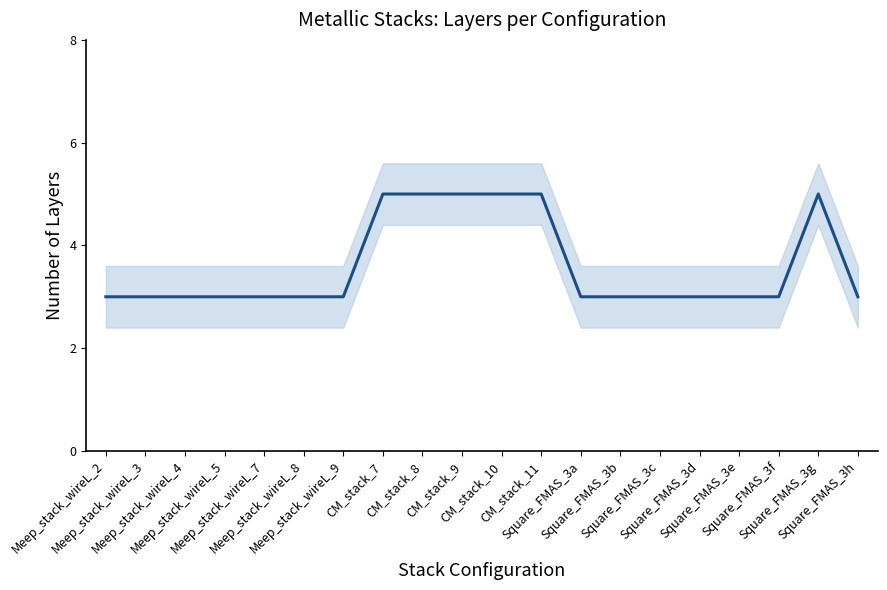

The chart shows a value of 7 at CM_stack_9. True or false?

False